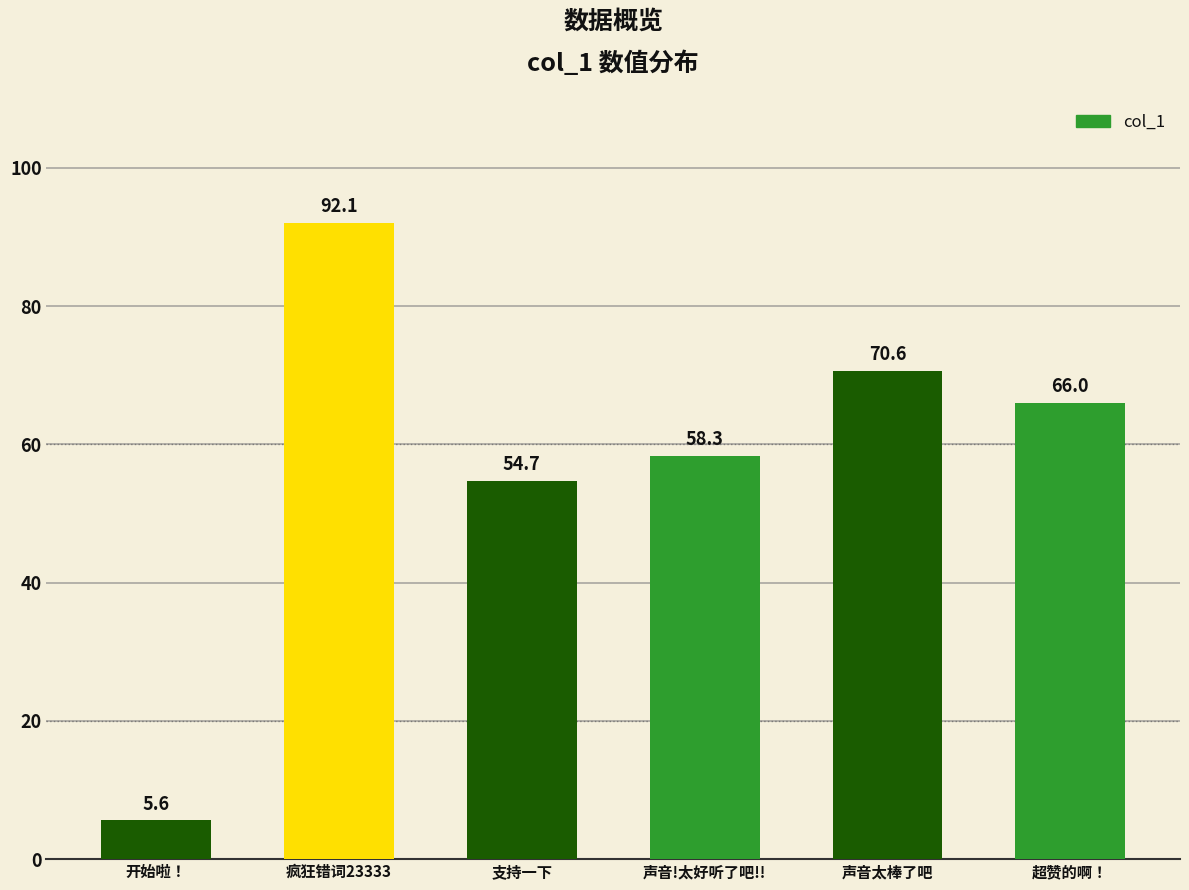

What value does the data have at 声音!太好听了吧!!?

58.3